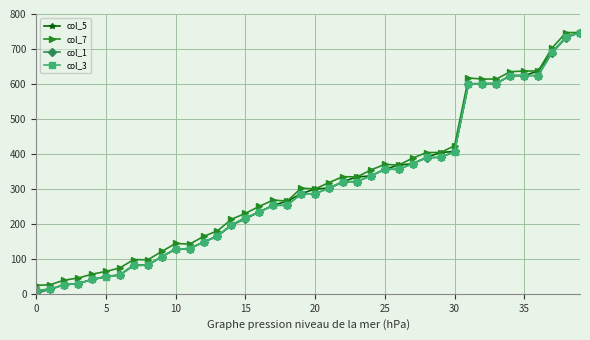

How many data points in col_5 are less than 300?

20